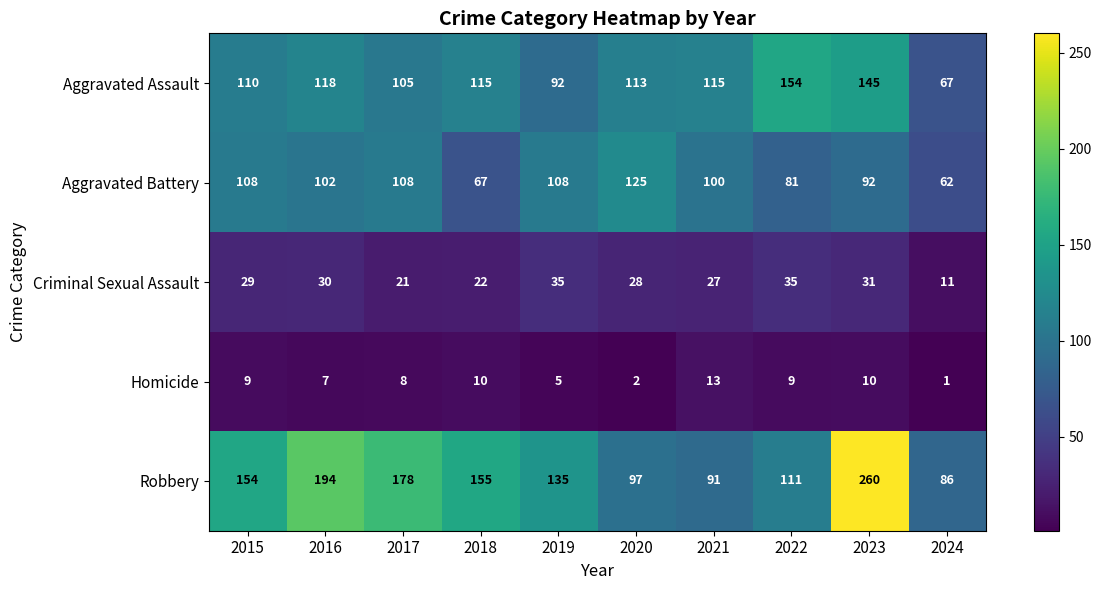

The Homicide series shows 13 at 2018. True or false?

False